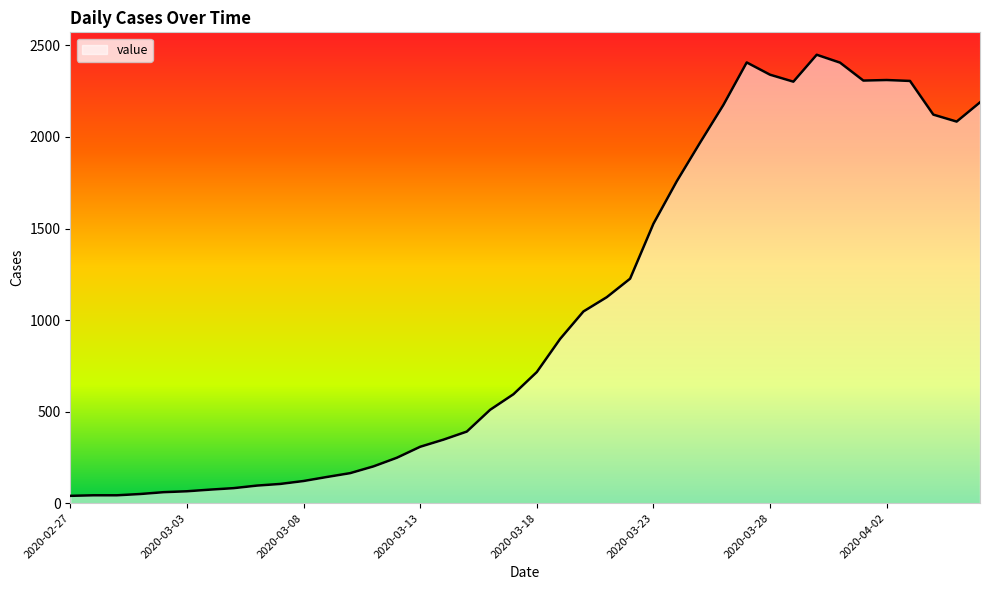

What is the difference between the maximum and minimum values?

2409